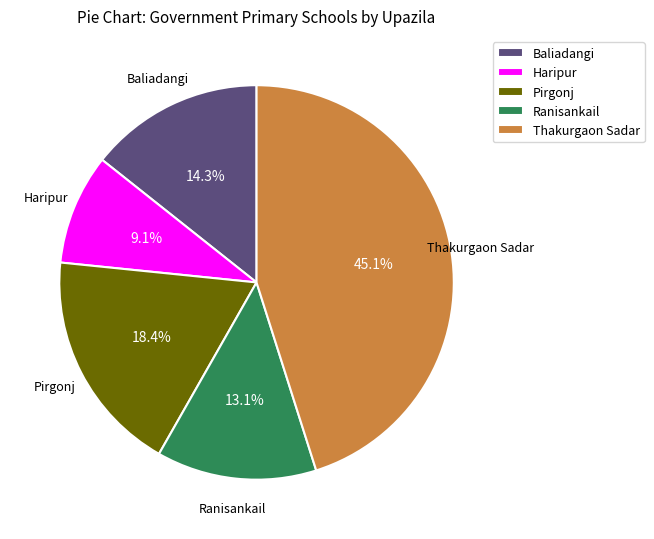

Is the sum of Pirgonj and Haripur greater than half?

No